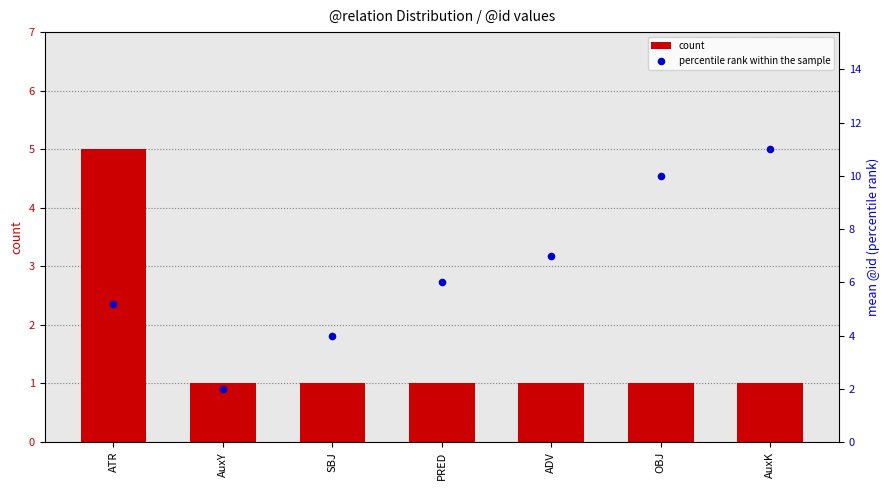

What are all the series names shown in the legend?

count, percentile rank within the sample